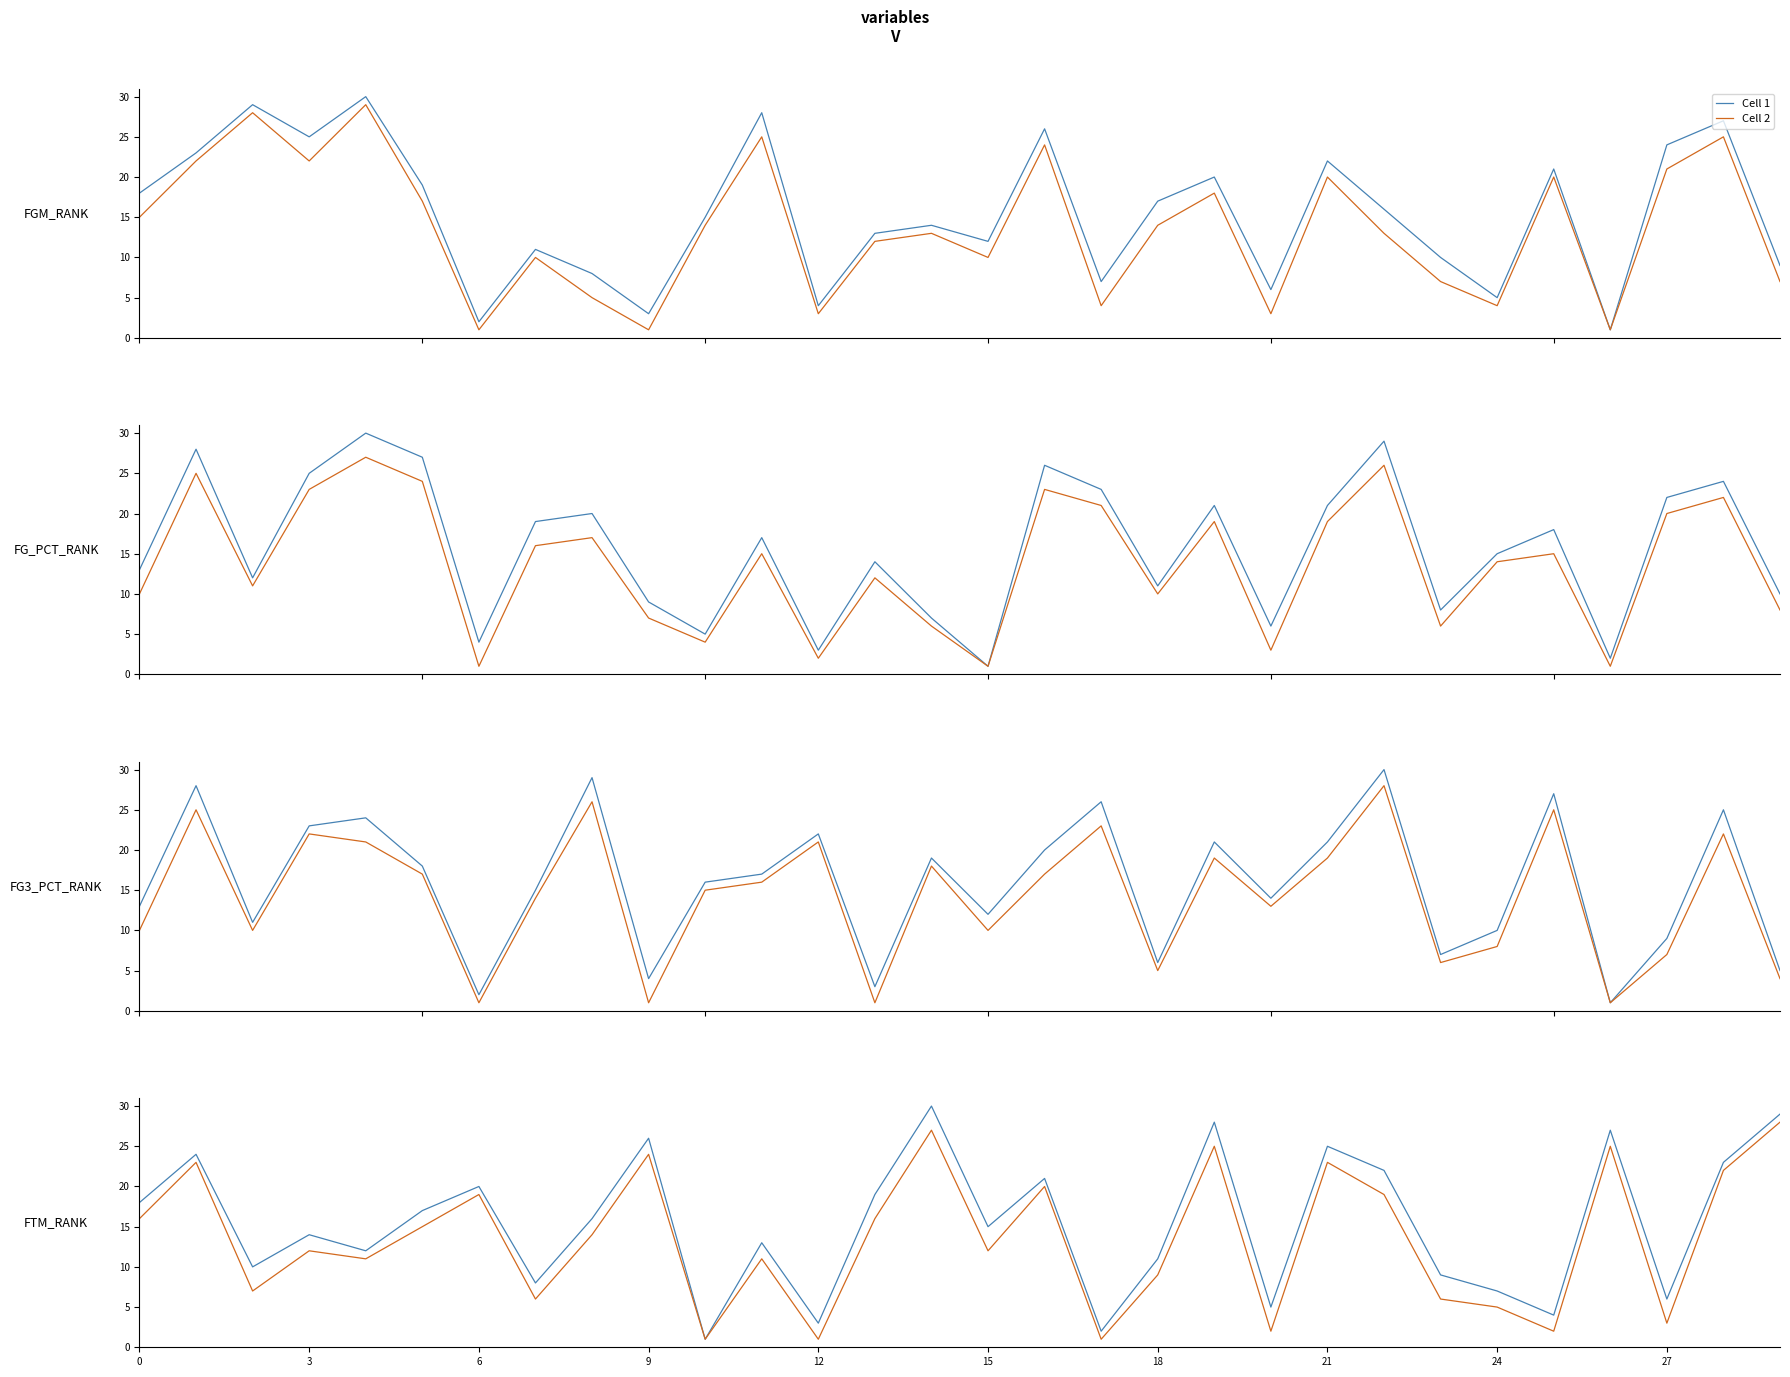

What is the minimum value for Cell 2?

1